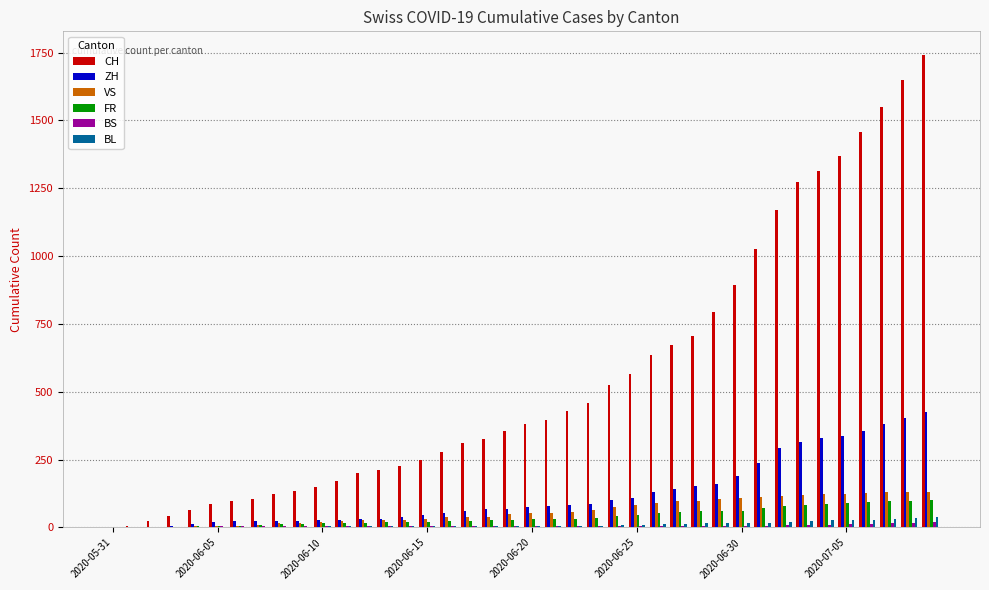

Which series has the largest total across all categories?

CH